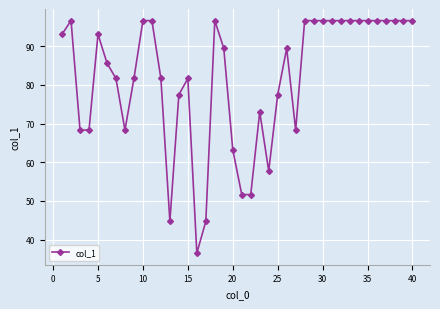

Count the number of data series in this chart.

1